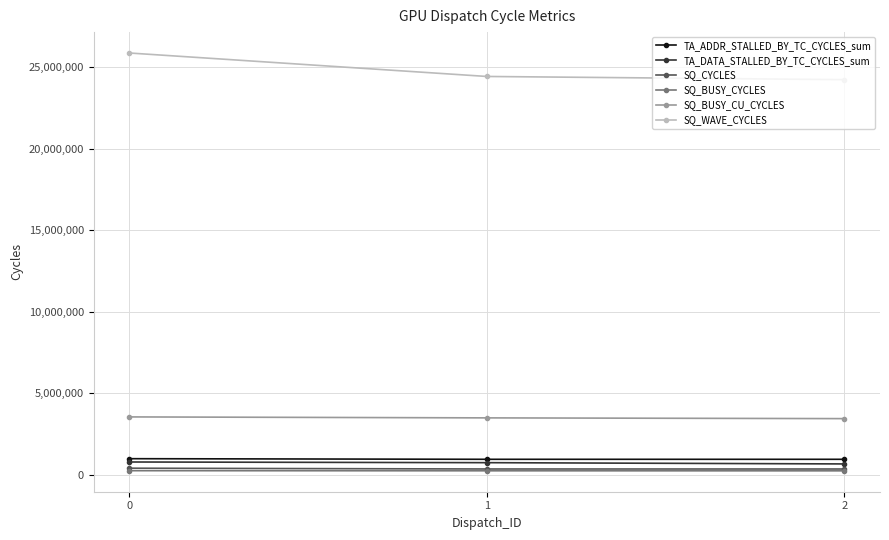

What are all the series names shown in the legend?

TA_ADDR_STALLED_BY_TC_CYCLES_sum, TA_DATA_STALLED_BY_TC_CYCLES_sum, SQ_CYCLES, SQ_BUSY_CYCLES, SQ_BUSY_CU_CYCLES, SQ_WAVE_CYCLES